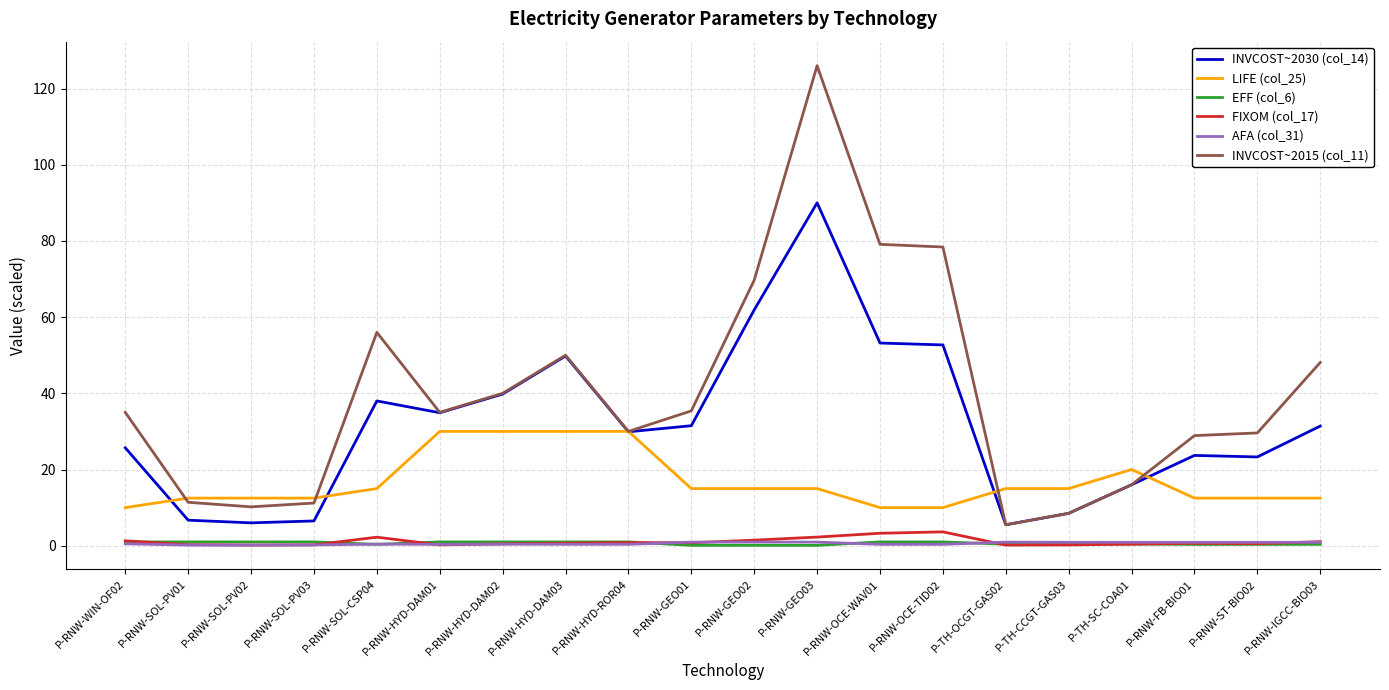

What is the maximum value for FIXOM (col_17)?

3.6